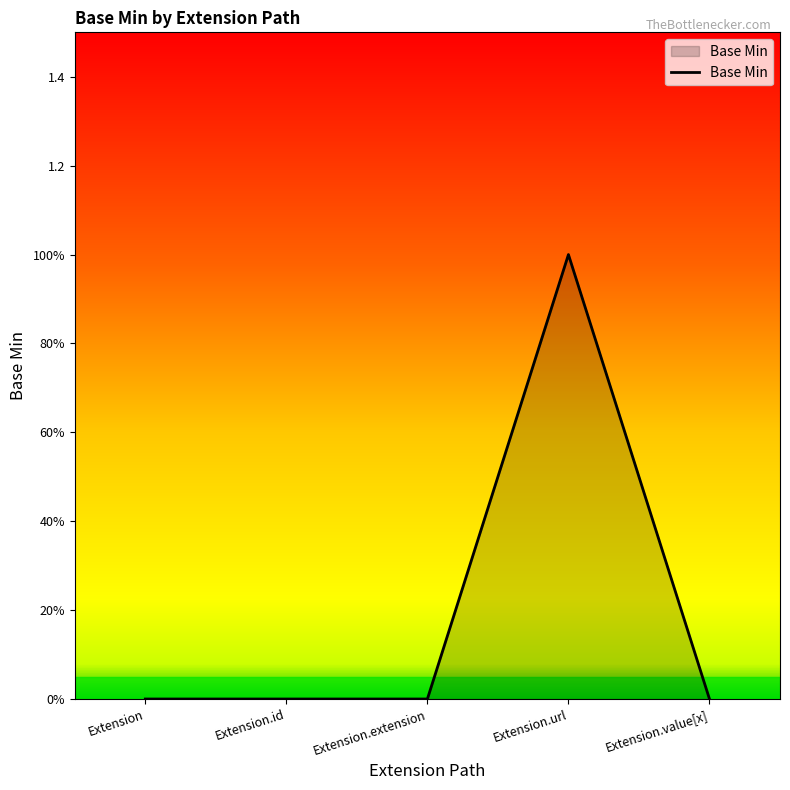

Does the chart have visible grid lines?

No